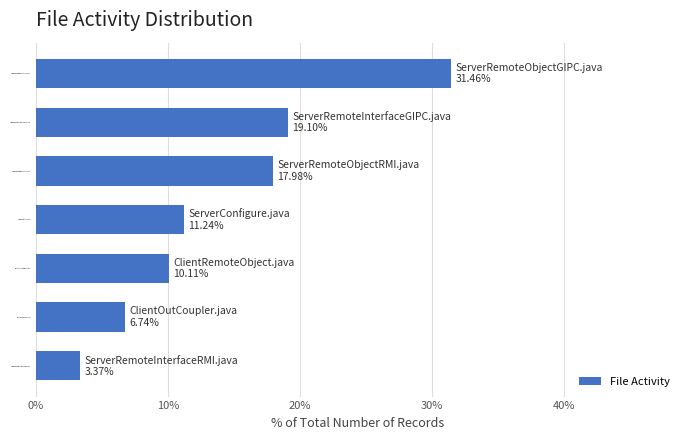

What is the approximate value at ServerConfigure.java?

11.2